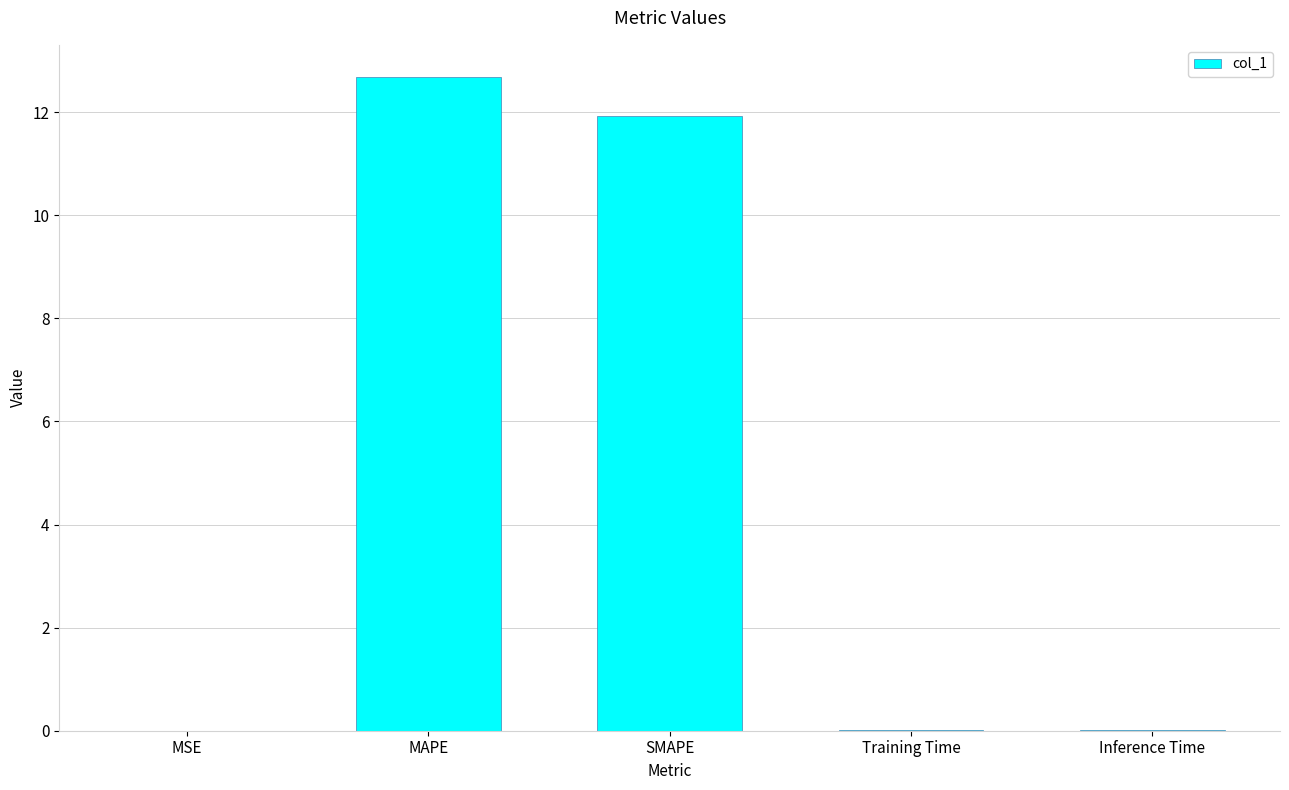

What is the approximate value at SMAPE?

11.9